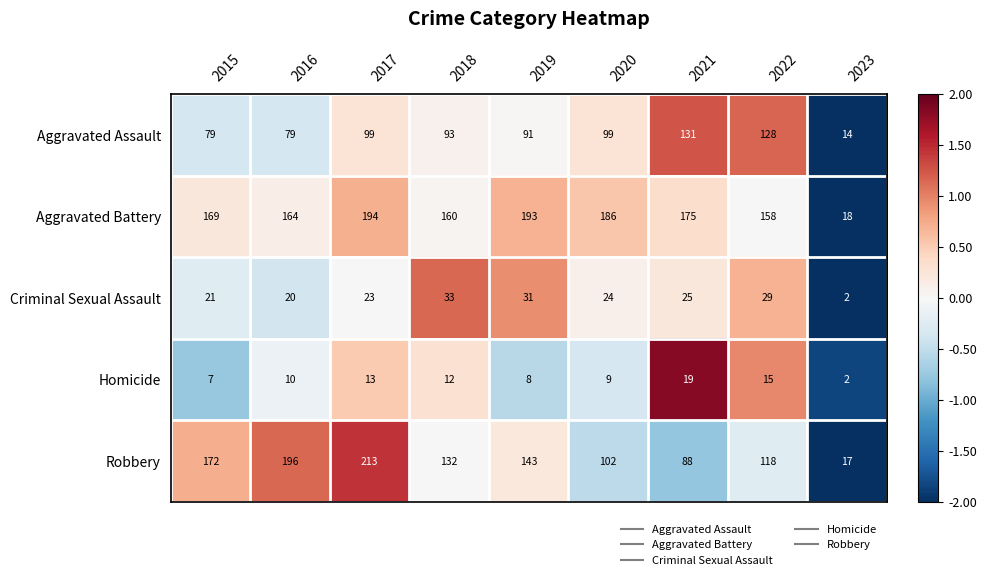

Is the value of Robbery at 2018 greater than the value of Aggravated Assault at 2023?

Yes